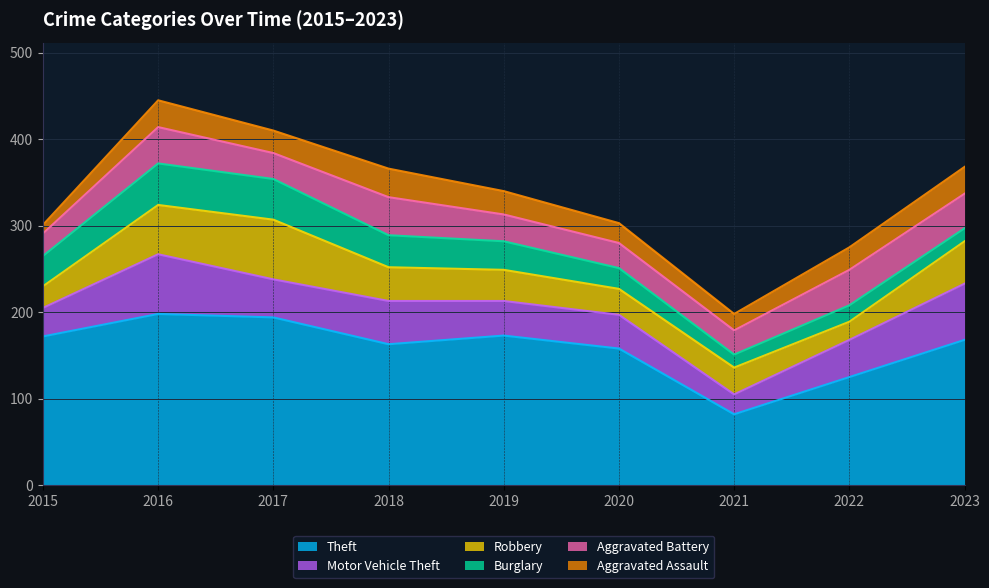

Which label corresponds to the largest value in the chart?

2016